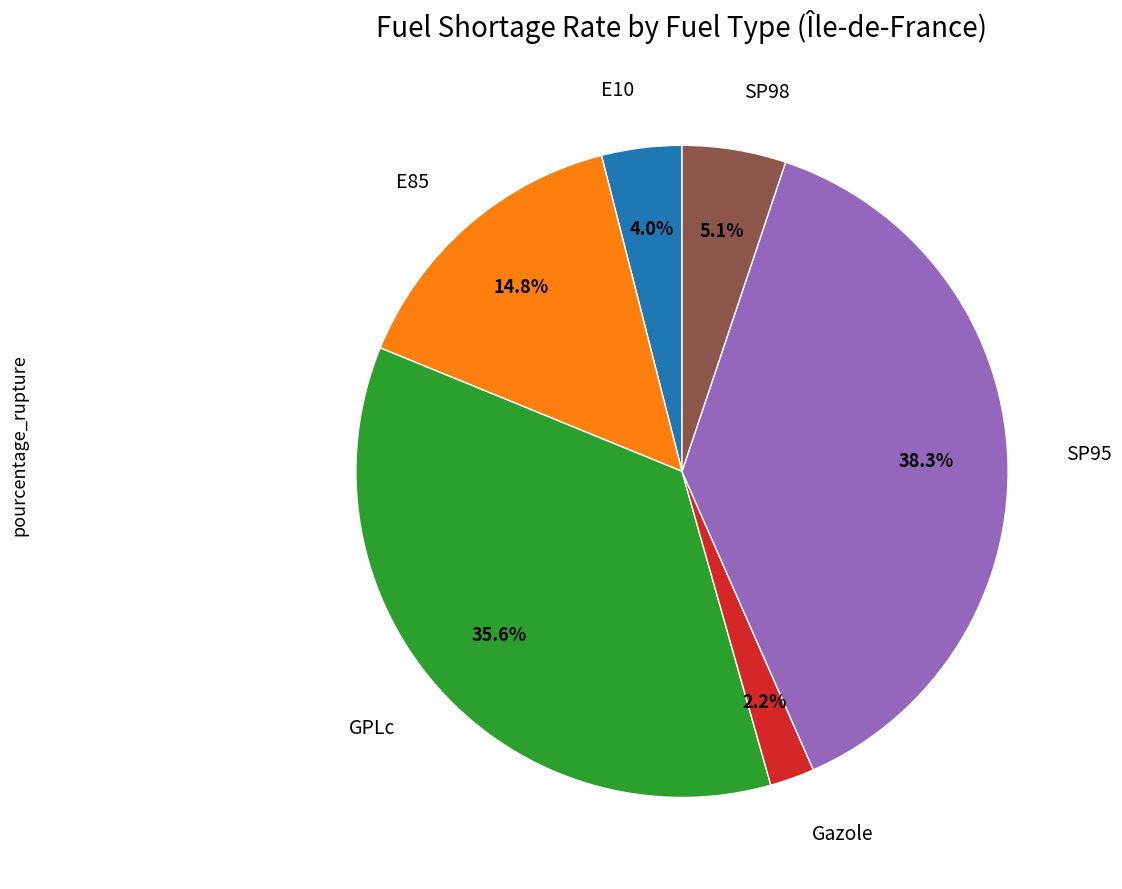

Does any single category account for the majority?

No